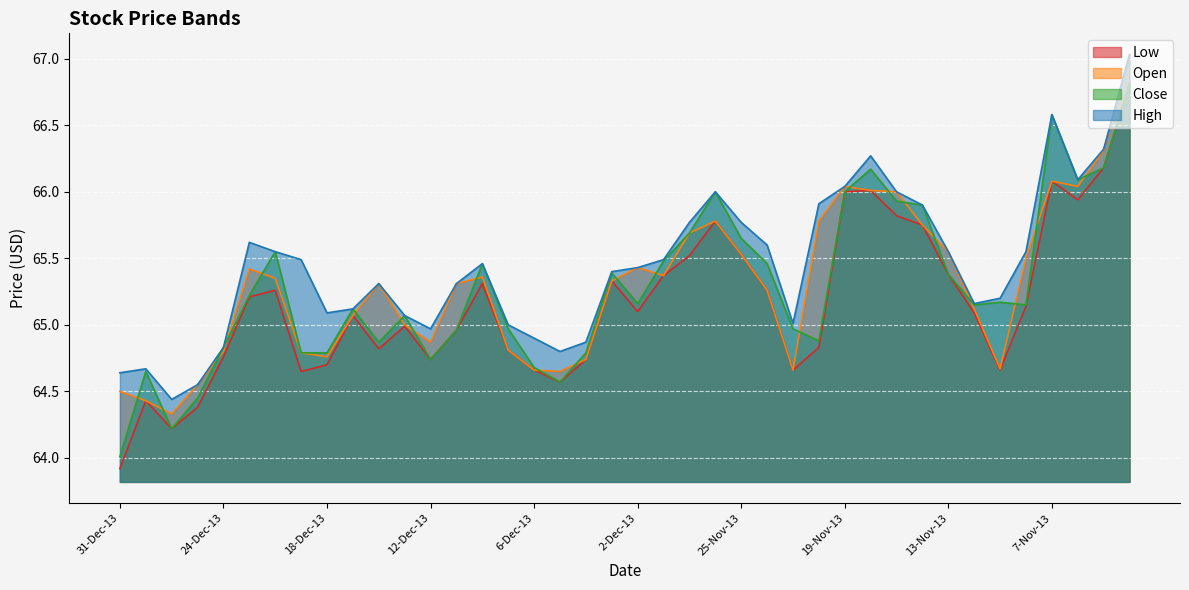

At which category does the chart reach its peak across all series?

4-Nov-13